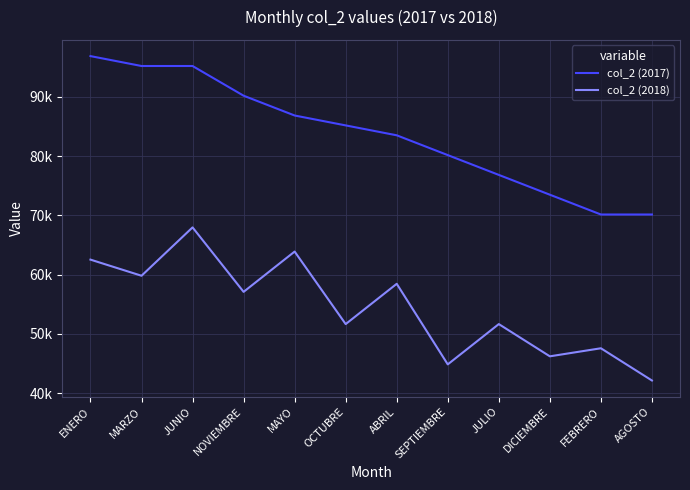

Which series has the largest total across all categories?

col_2 (2017)